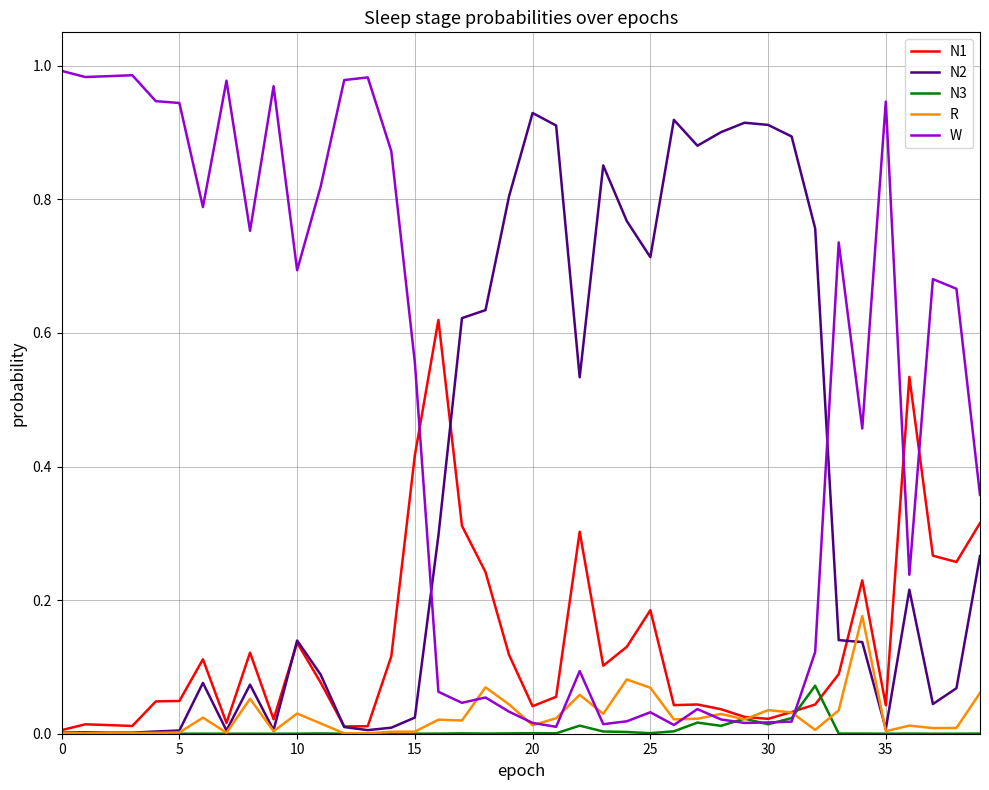

Rank the series by their maximum value, from highest to lowest.

W, N2, N1, R, N3